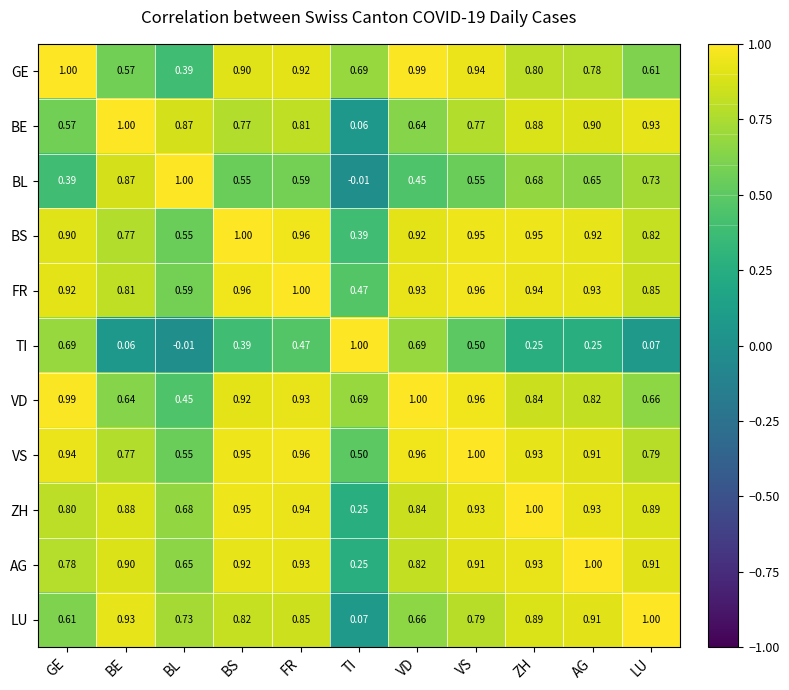

Which series changed the most between FR and TI?

LU